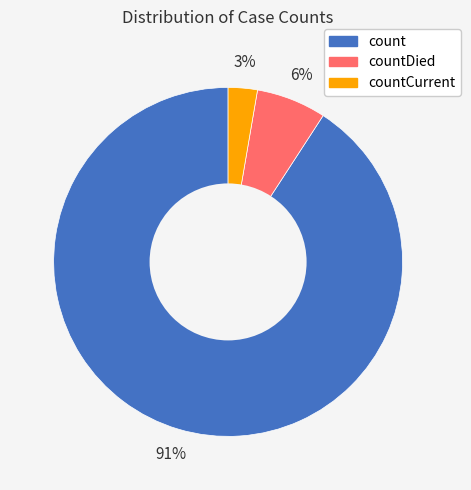

Which slice is the smallest?

countCurrent